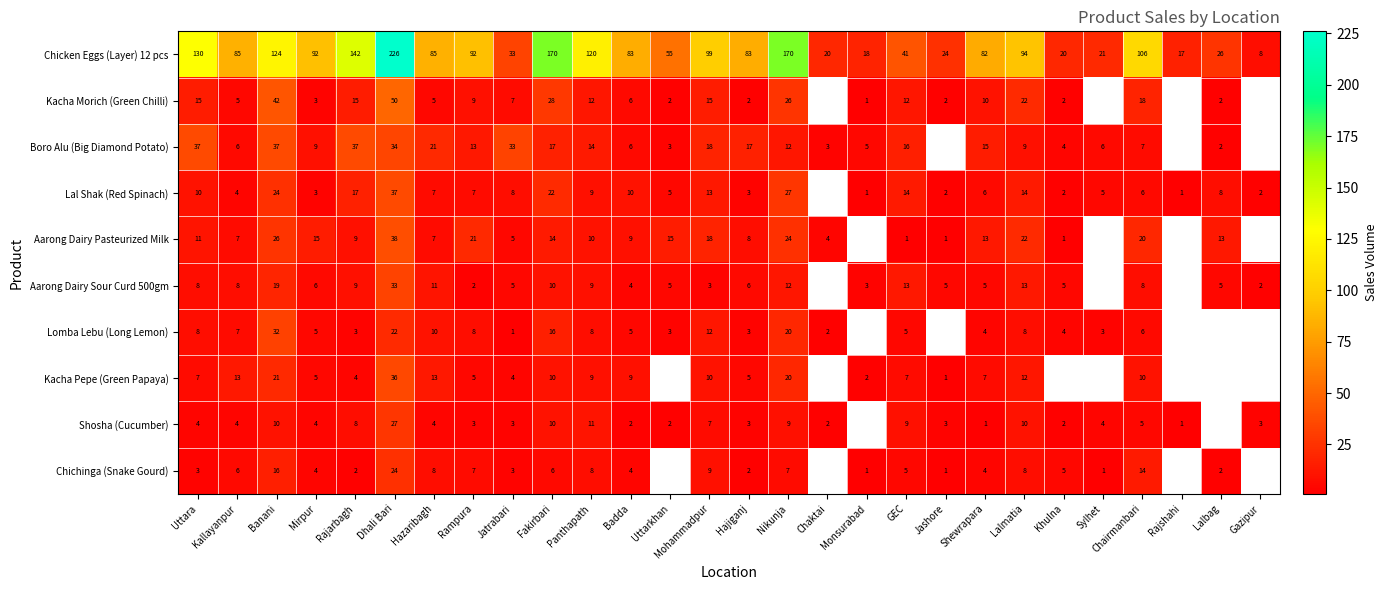

What is the sum of the Kacha Pepe (Green Papaya) values at Shewrapara and Fakirbari?

17